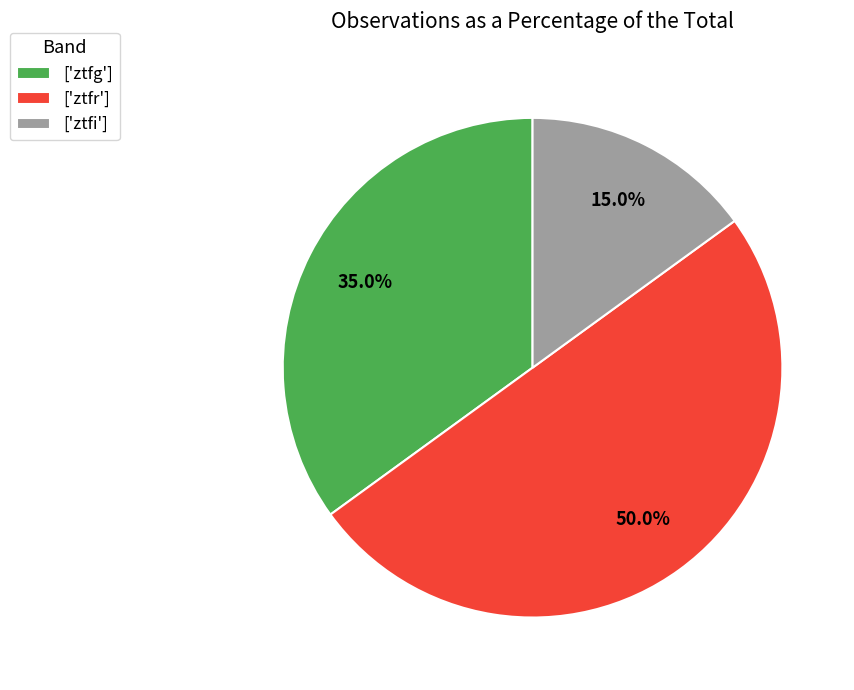

What portion of the pie excludes ['ztfg']?

65.0%